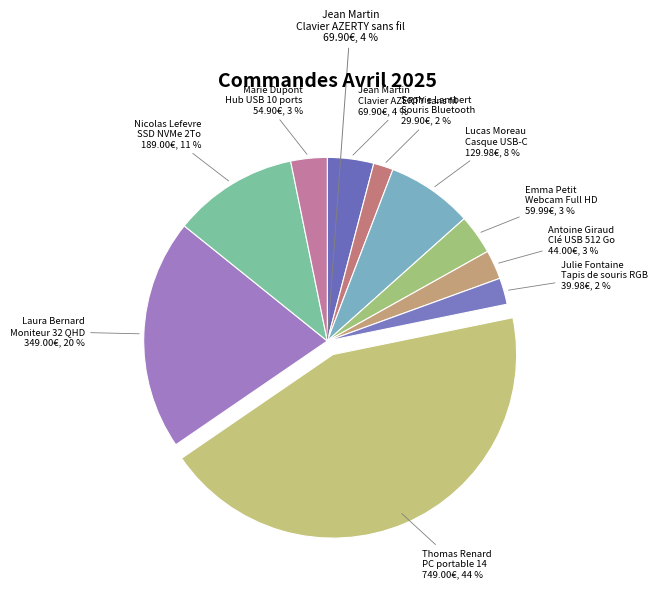

To the nearest percent, what percentage of the pie is Julie Fontaine?

2%